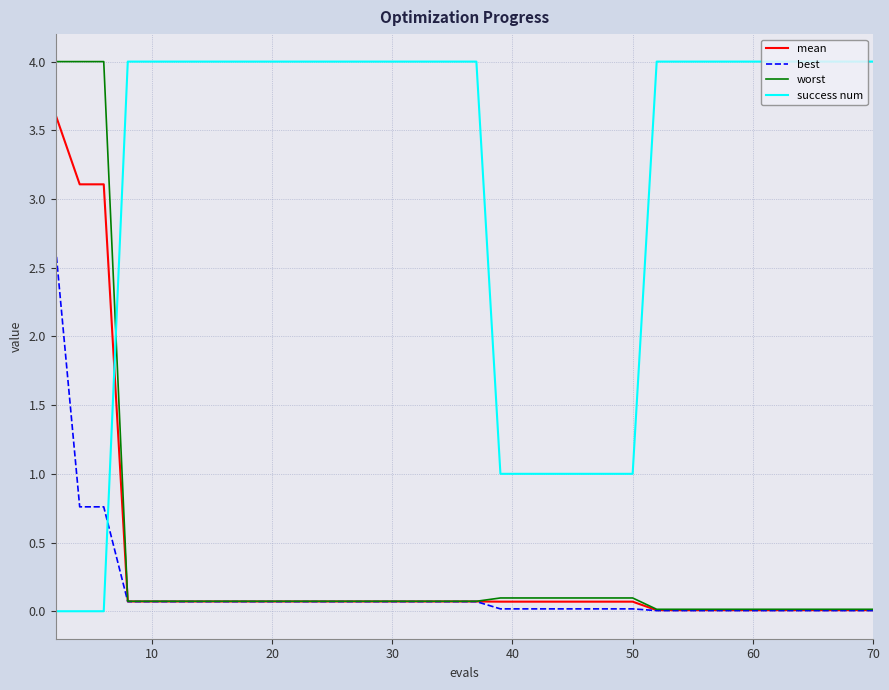

What is the maximum value for success num?

4.0